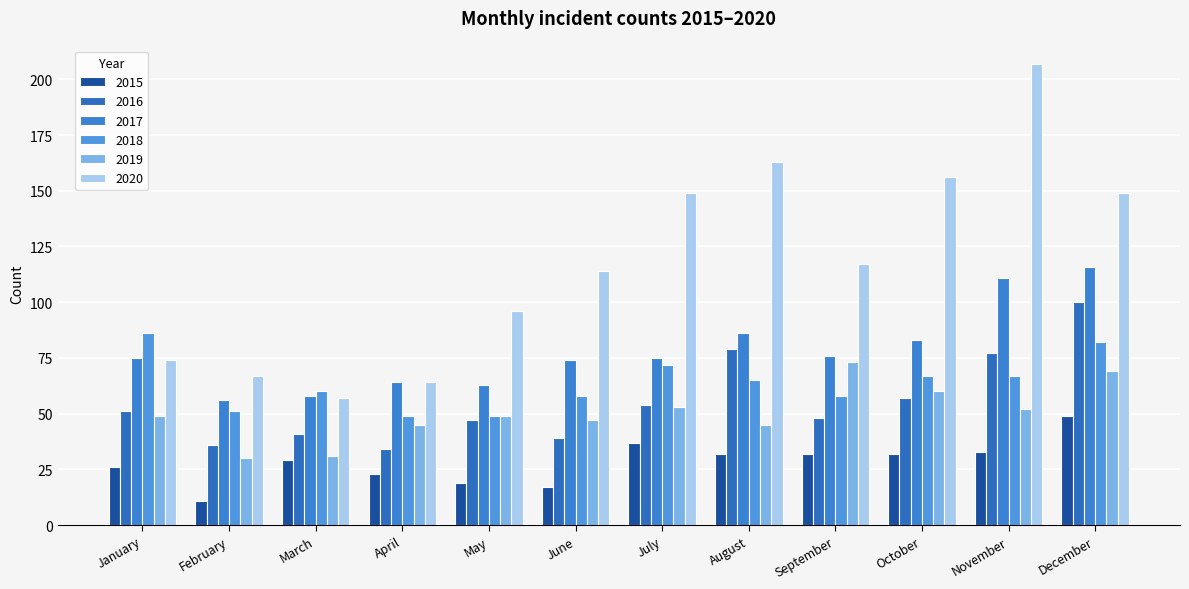

How many data points in 2015 are less than 32?

6